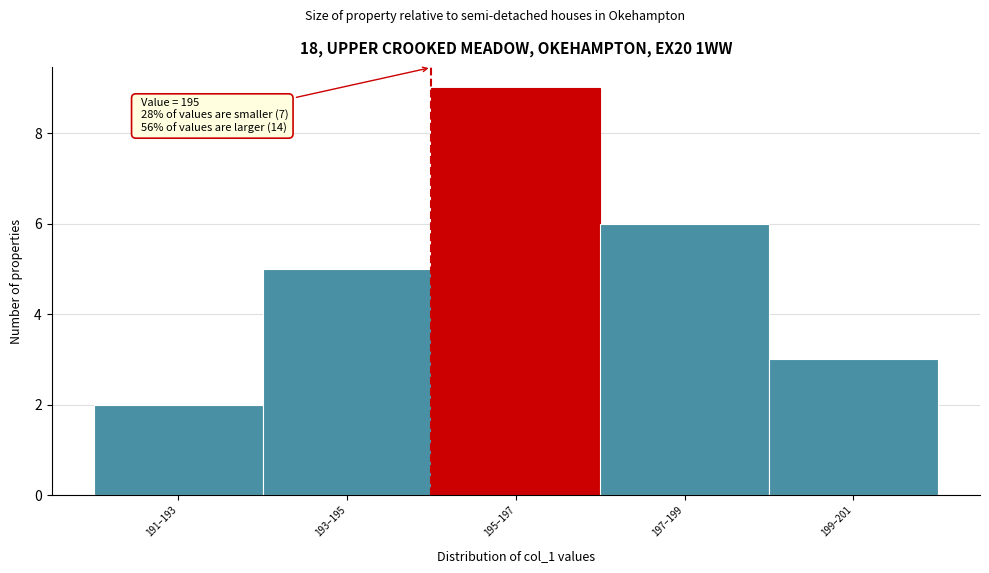

Reading right to left, transcribe all the data shown in this chart.

3	6	9	5	2